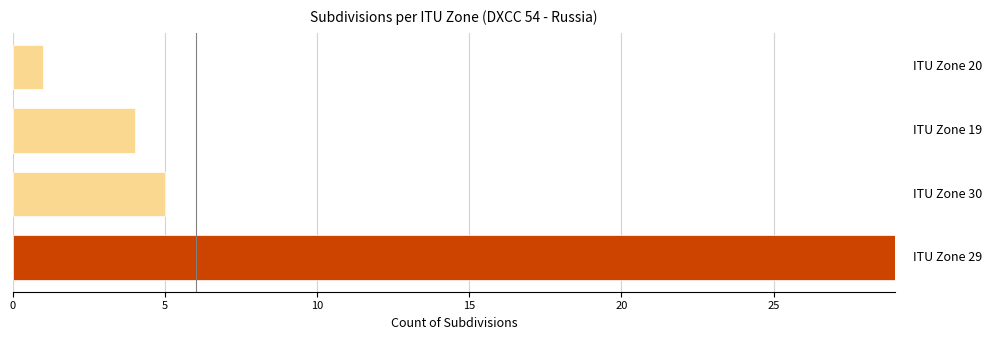

What is the sum of all values?

39